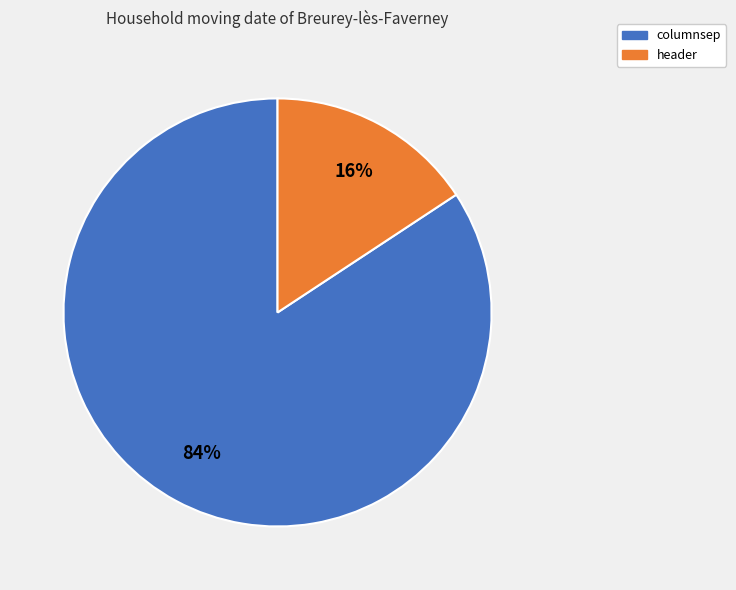

True or false: header accounts for 21% of the total.

False